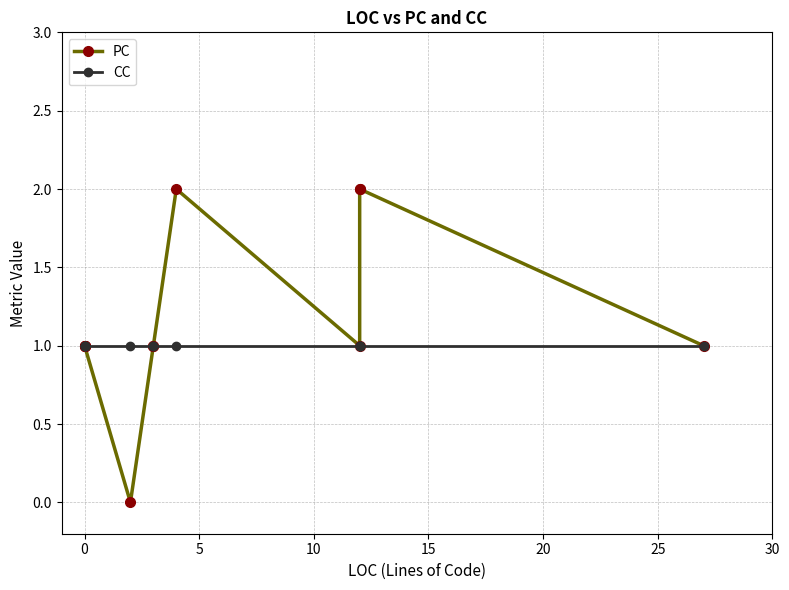

True or false: PC has a value of 1 at 0.

True